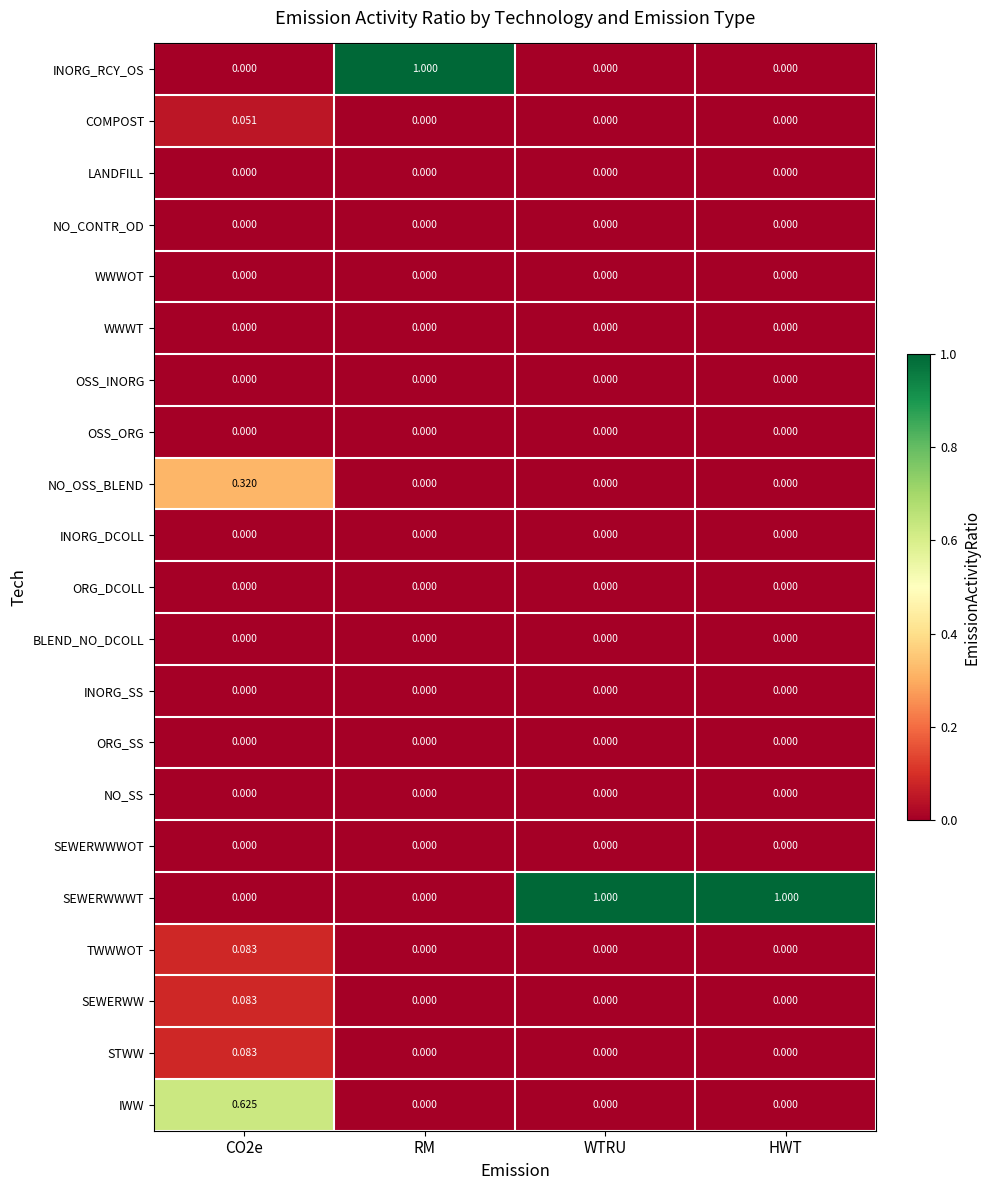

Which series has the largest total across all categories?

SEWERWWWT